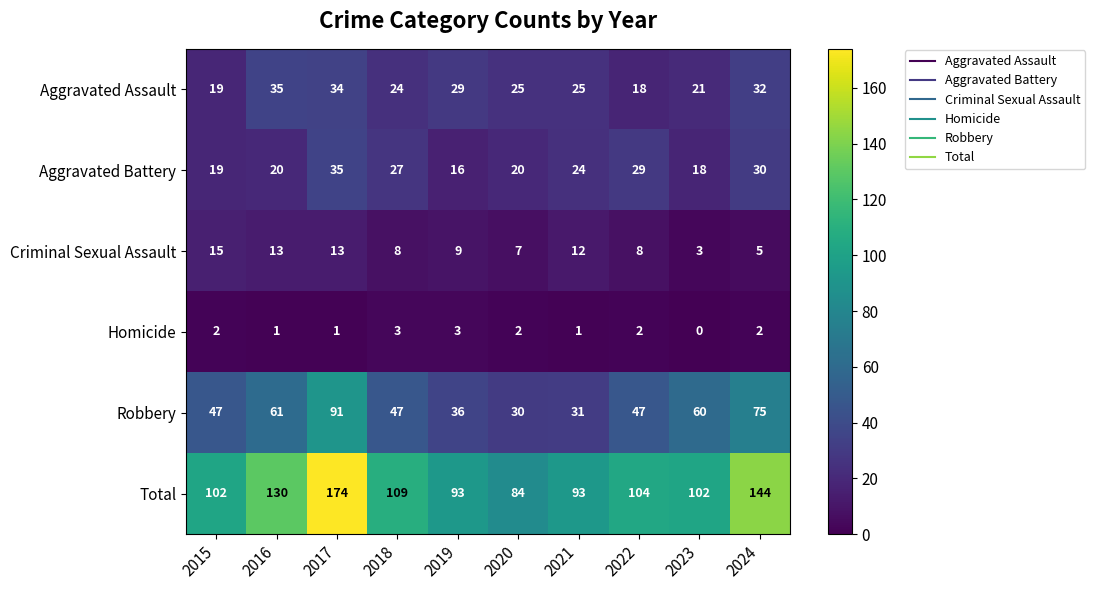

Between 2017 and 2018, which series saw the biggest shift?

Total